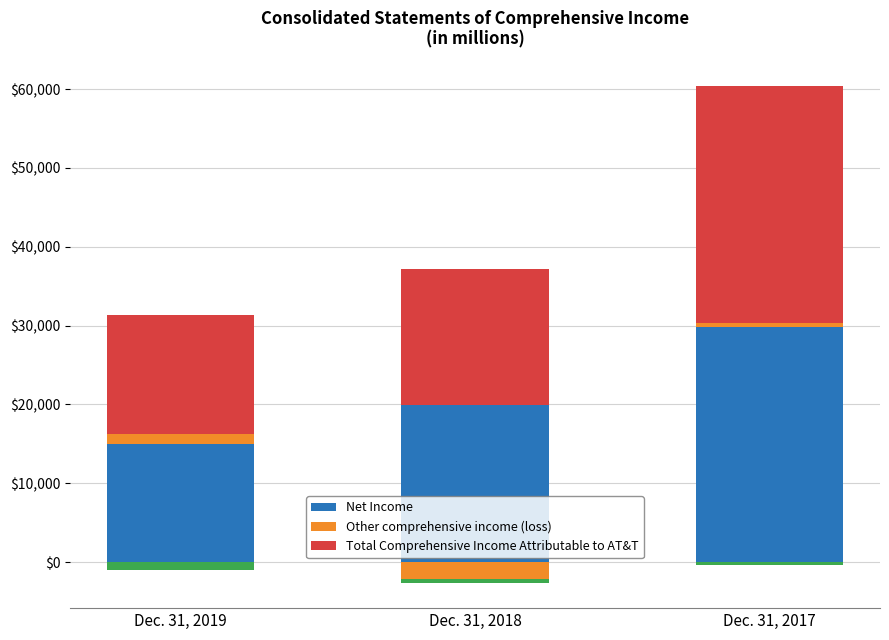

At Dec. 31, 2018, list the series in order from largest to smallest.

Net Income, Total Comprehensive Income Attributable to AT&T, Other comprehensive income (loss)